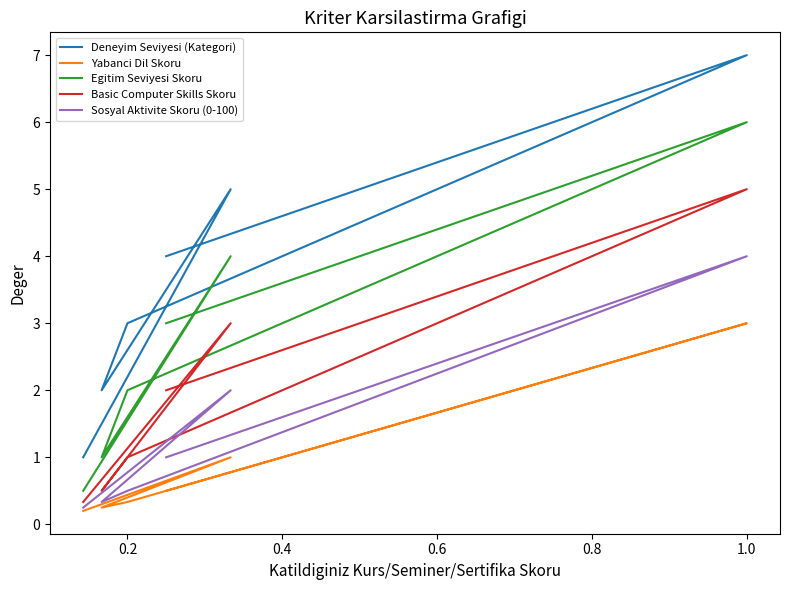

What is the difference between the Egitim Seviyesi Skoru values at 0.6 and 0.4?

1.0